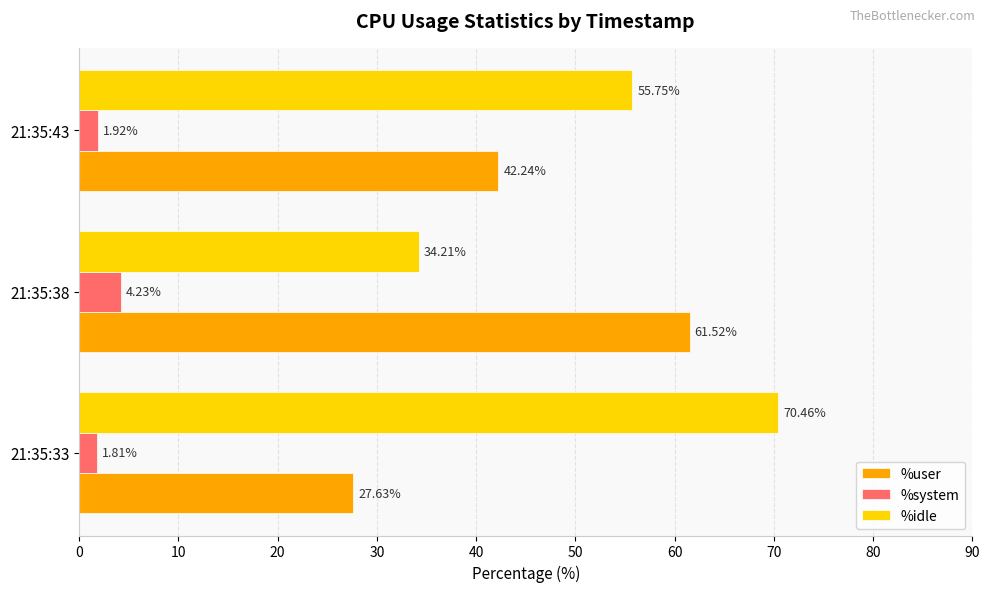

List the labels in order of %user value, largest first.

21:35:38, 21:35:43, 21:35:33